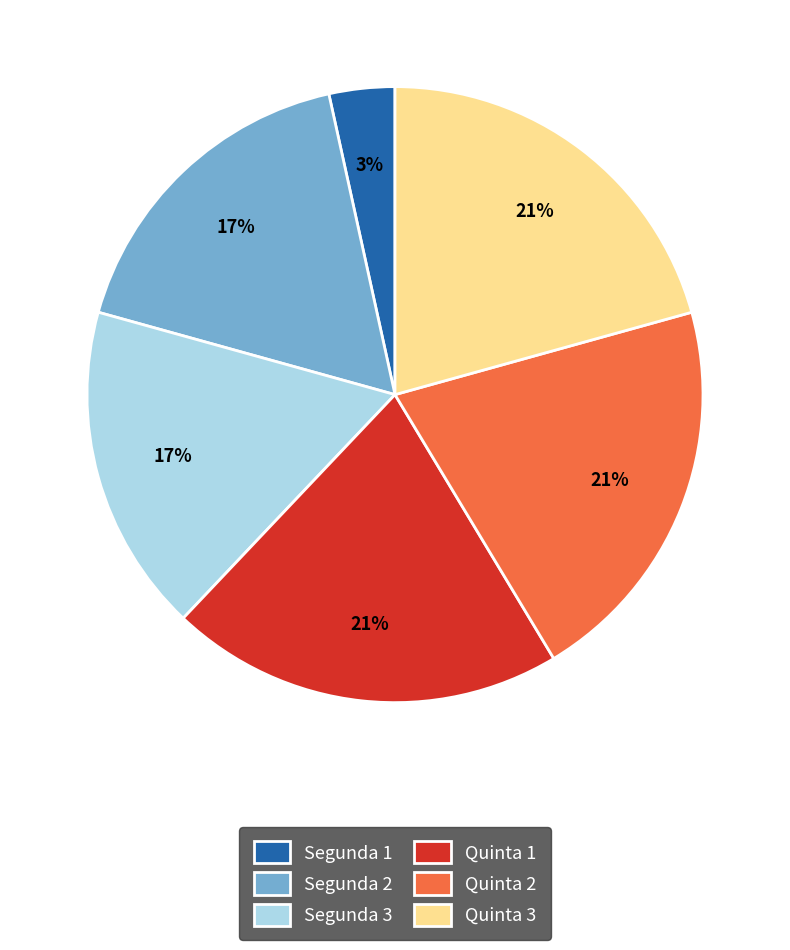

Combined, do Segunda 1 and Quinta 2 account for over 50%?

No